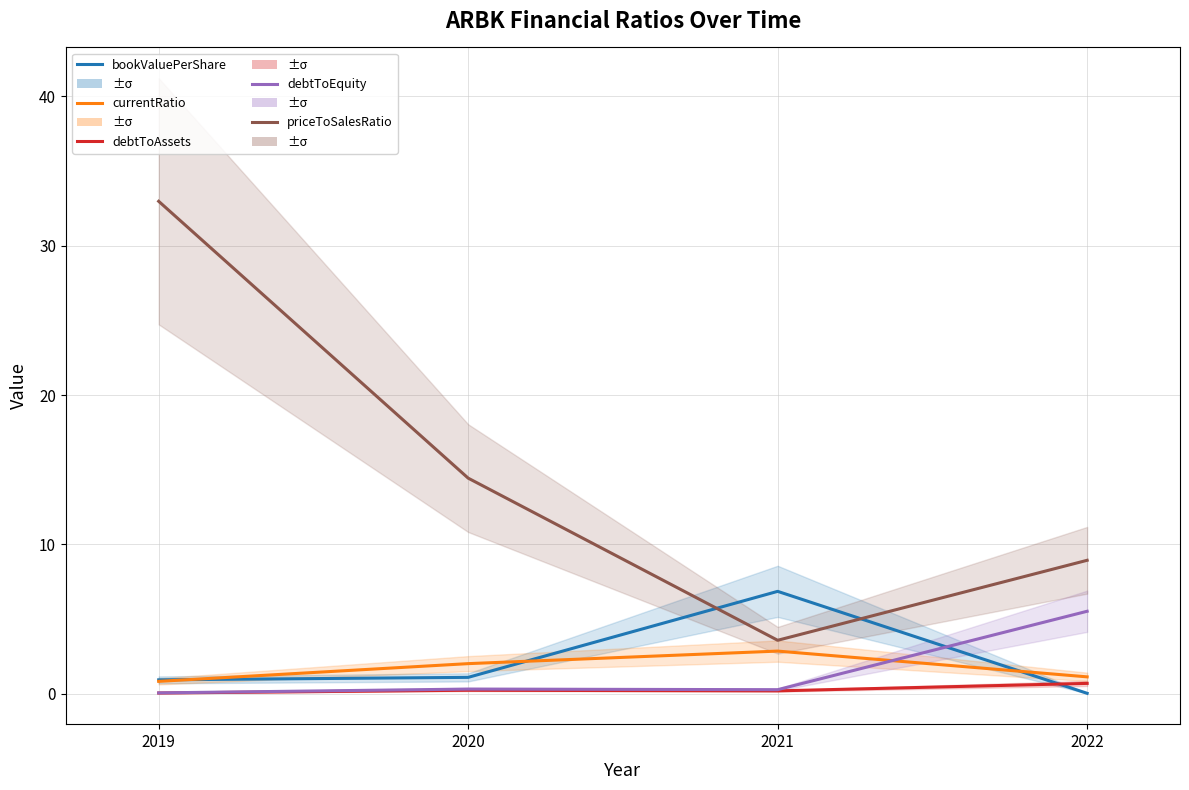

Read the currentRatio value at 2019.

0.8